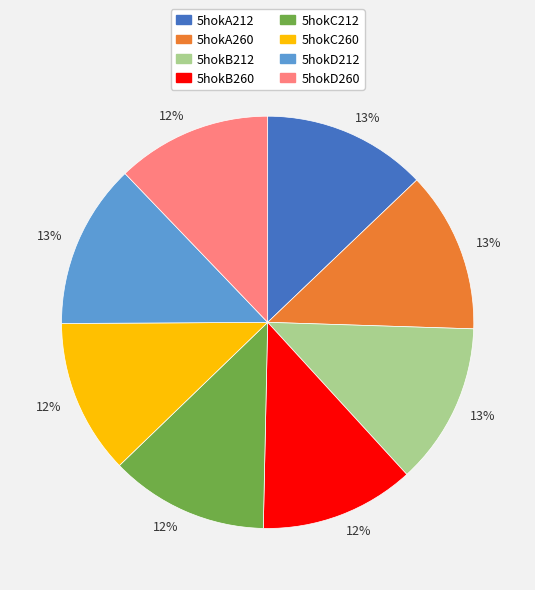

To the nearest percent, what is the difference between the largest and smallest slice percentages?

1%